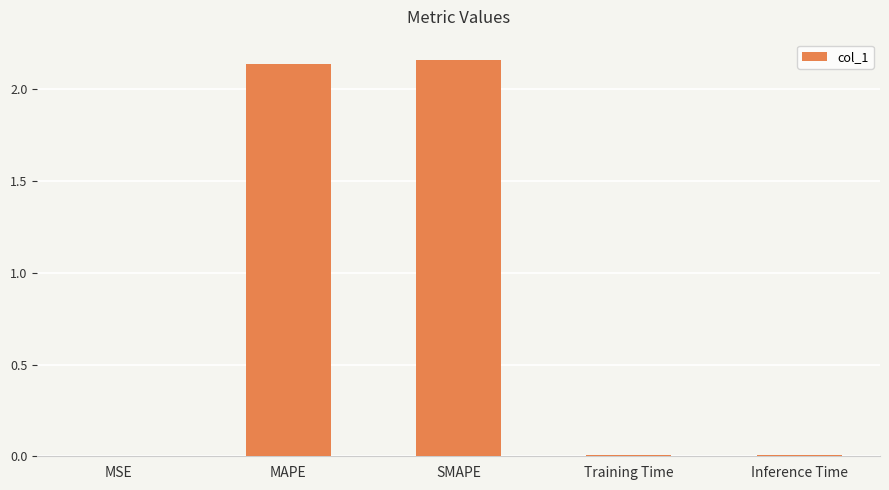

True or false: the data shows 0.0 at MSE.

True